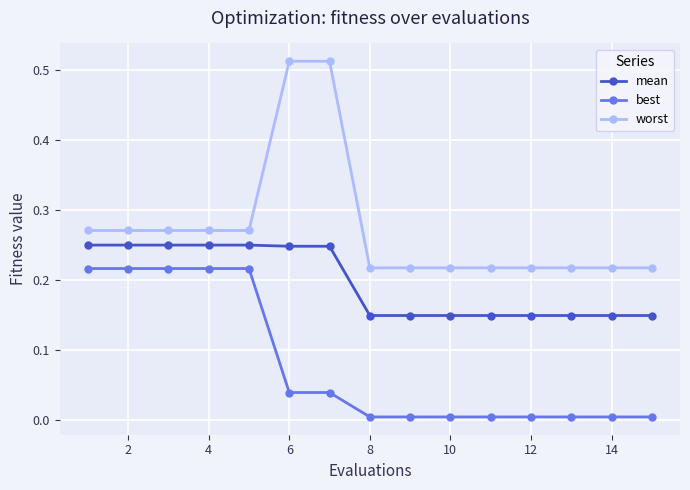

What is the sum of all worst values?

4.1